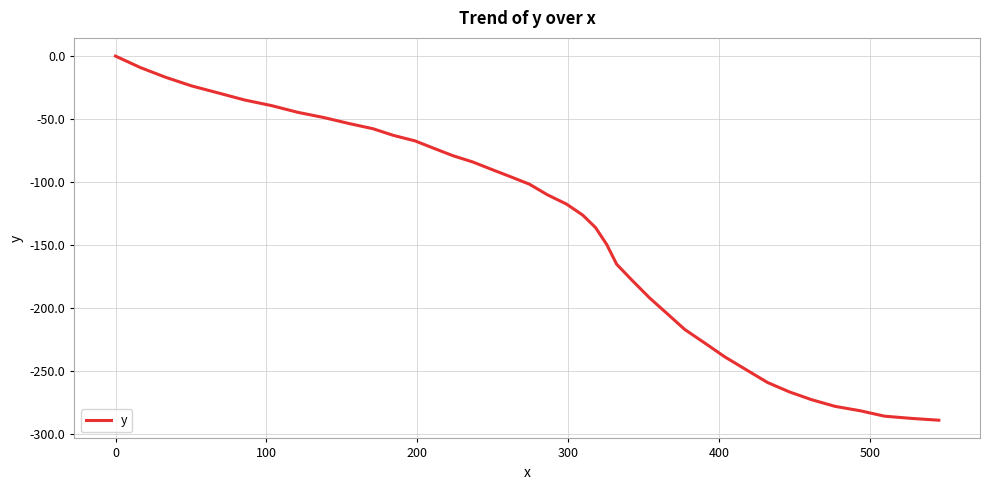

What is the difference between the maximum and minimum values?

288.8